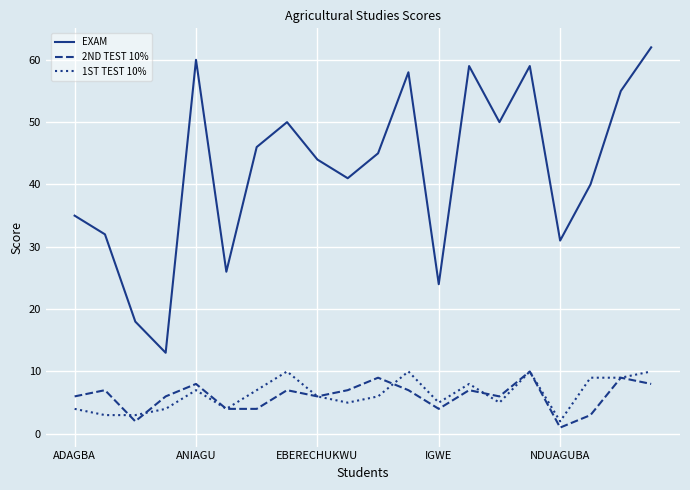

True or false: EXAM and 2ND TEST 10% intersect in this chart.

False